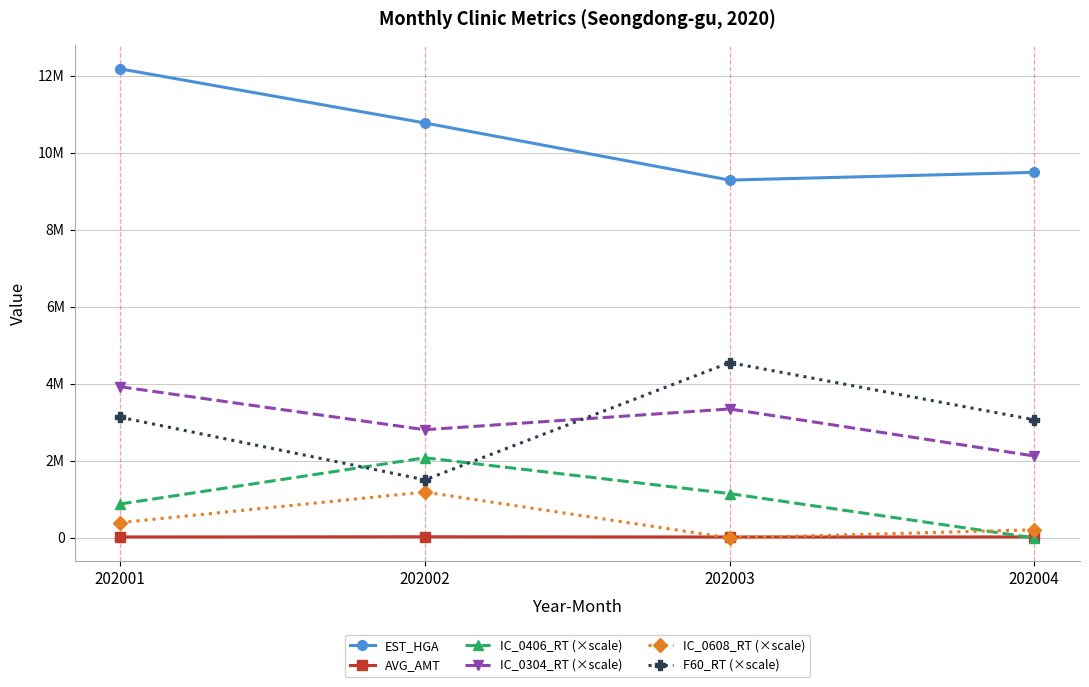

Does the chart display data point markers on the line(s)?

Yes